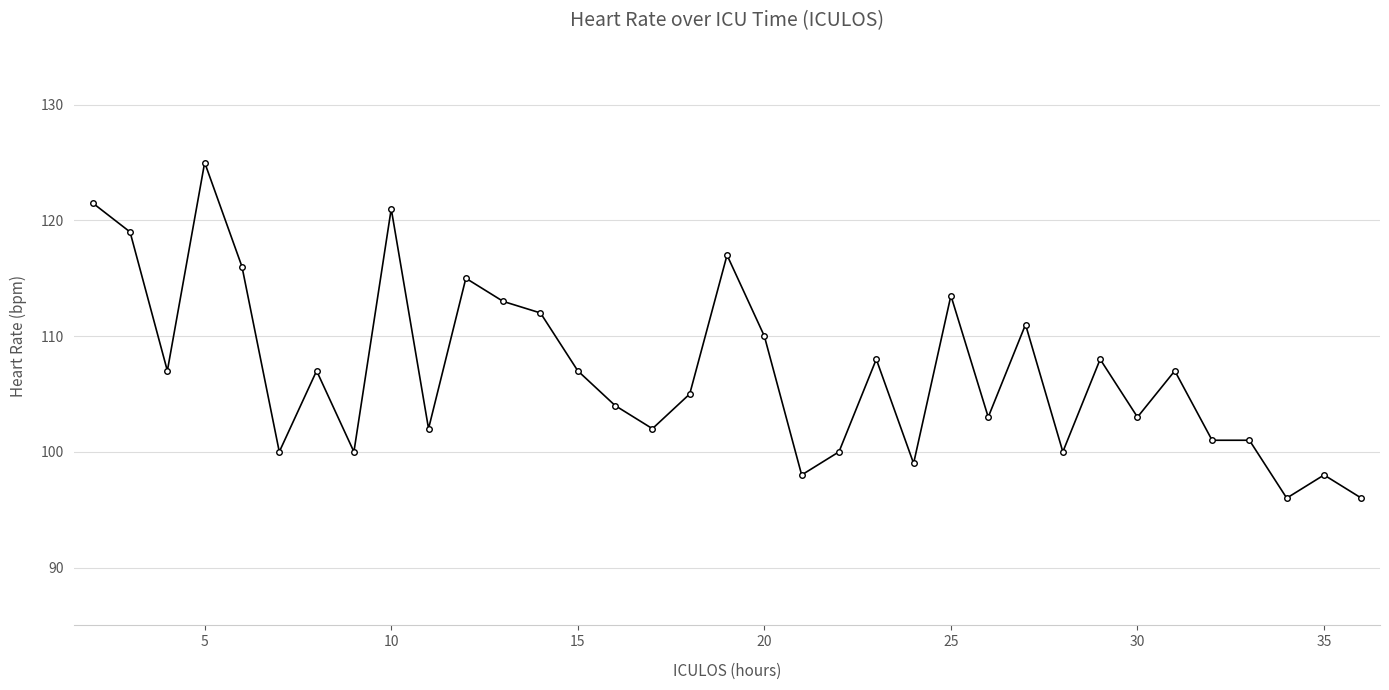

What is the smallest value displayed?

96.0